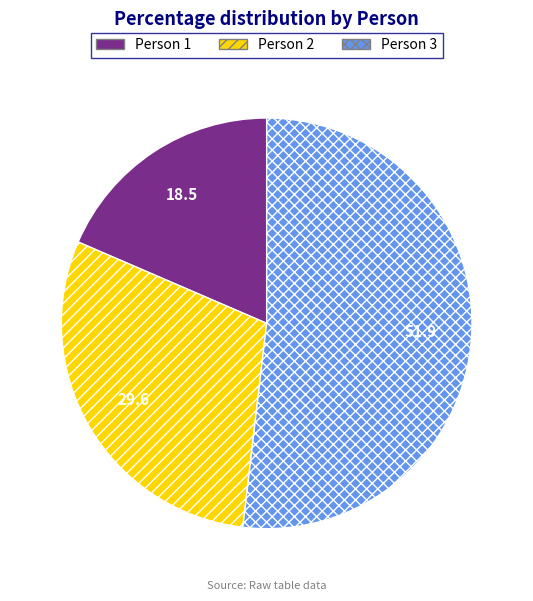

Count the number of slices in the pie.

3